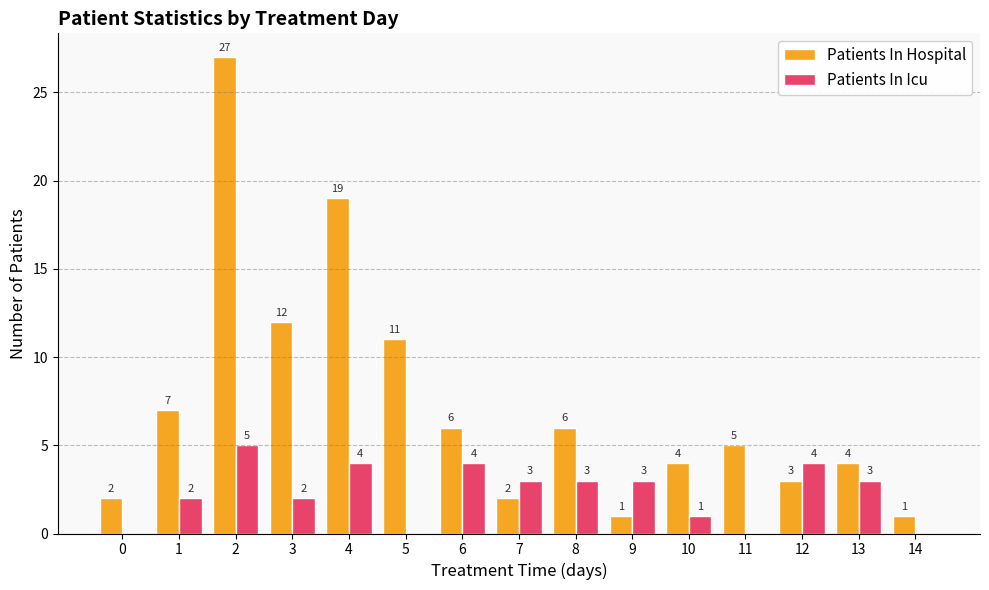

How many Patients In Icu values are between 0 and 4?

14